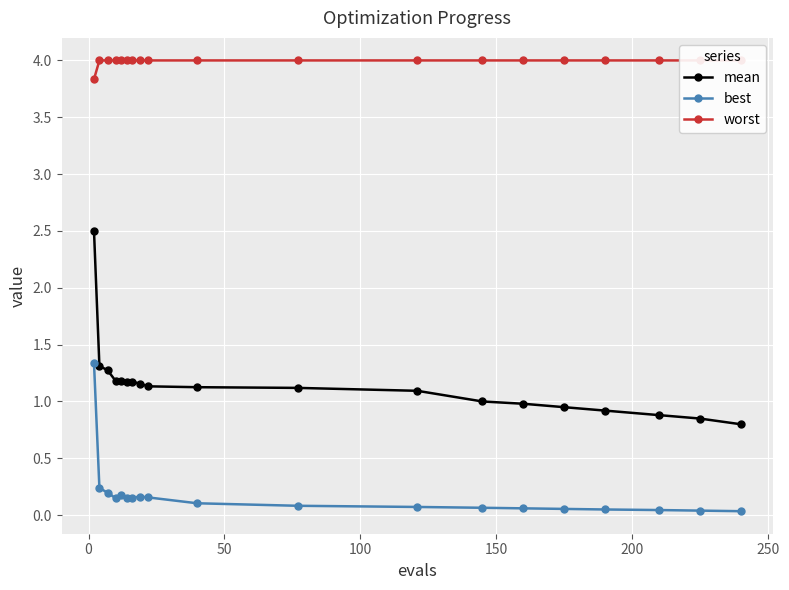

Is this an area chart (filled region under the line)?

No